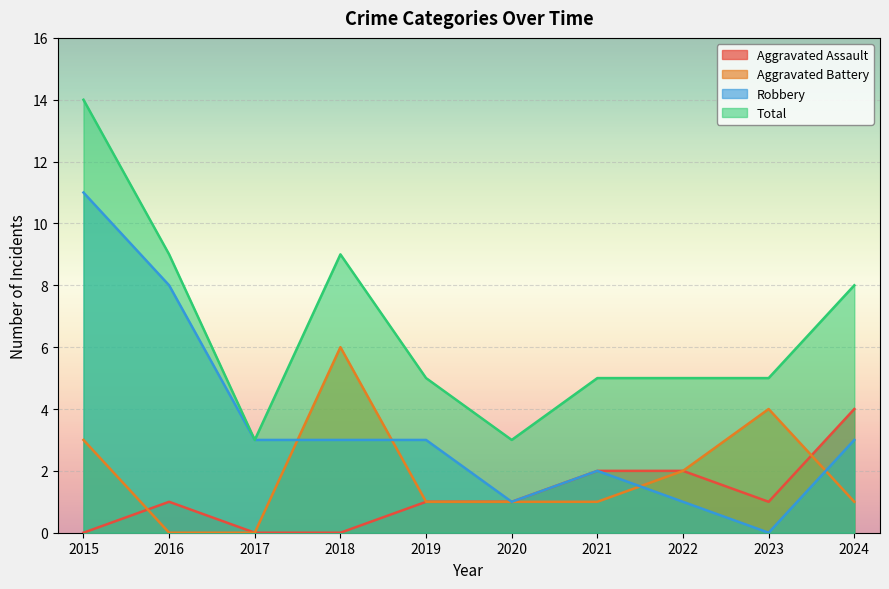

What is the highest value of the Total series?

14